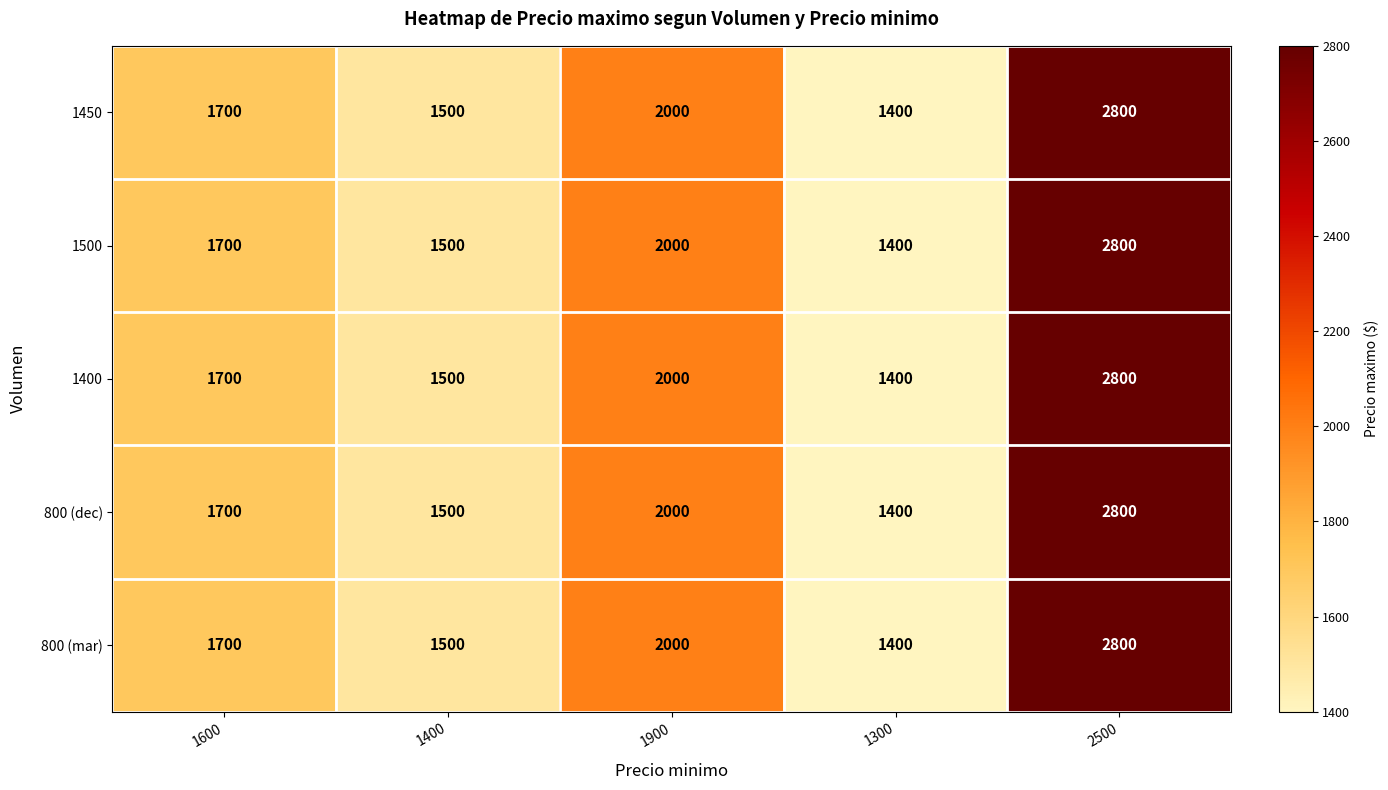

Reading right to left, transcribe all the data shown in this chart.

1450: 2500=2800	1300=1400	1900=2000	1400=1500	1600=1700
1500: 2500=2800	1300=1400	1900=2000	1400=1500	1600=1700
1400: 2500=2800	1300=1400	1900=2000	1400=1500	1600=1700
800 (dec): 2500=2800	1300=1400	1900=2000	1400=1500	1600=1700
800 (mar): 2500=2800	1300=1400	1900=2000	1400=1500	1600=1700